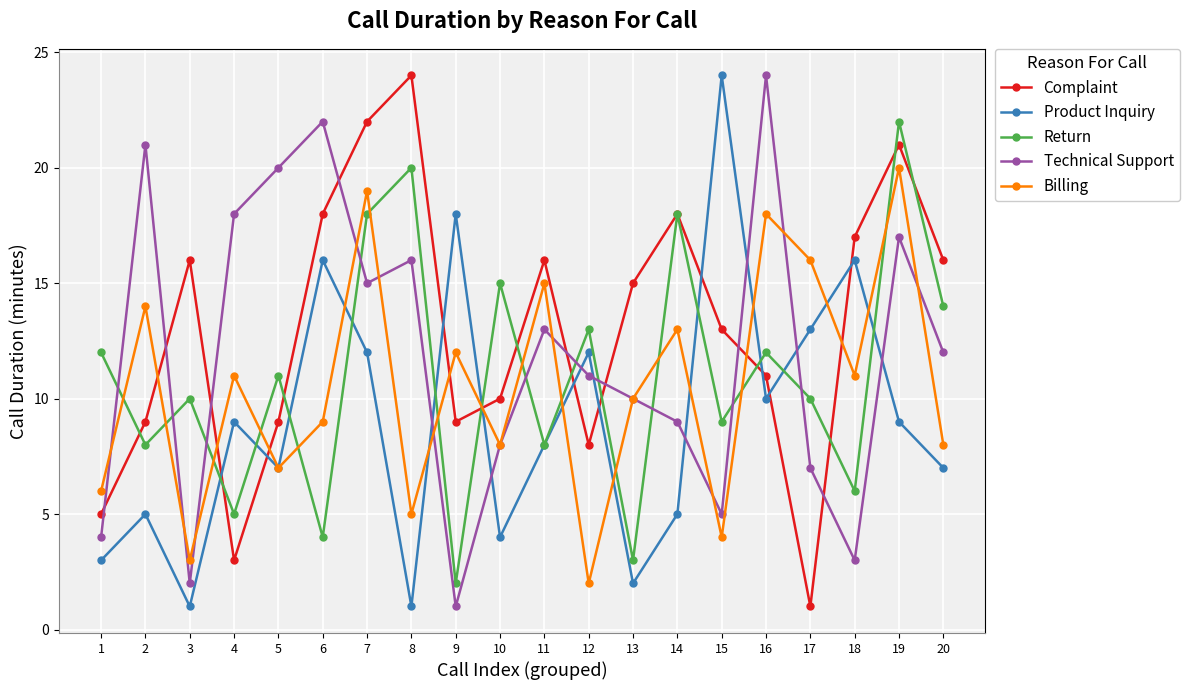

Is the value of Return at 7 greater than the value of Billing at 1?

Yes